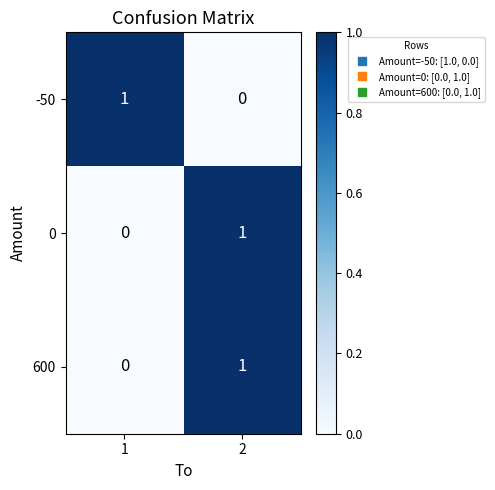

What is the total value across all series at 1?

1